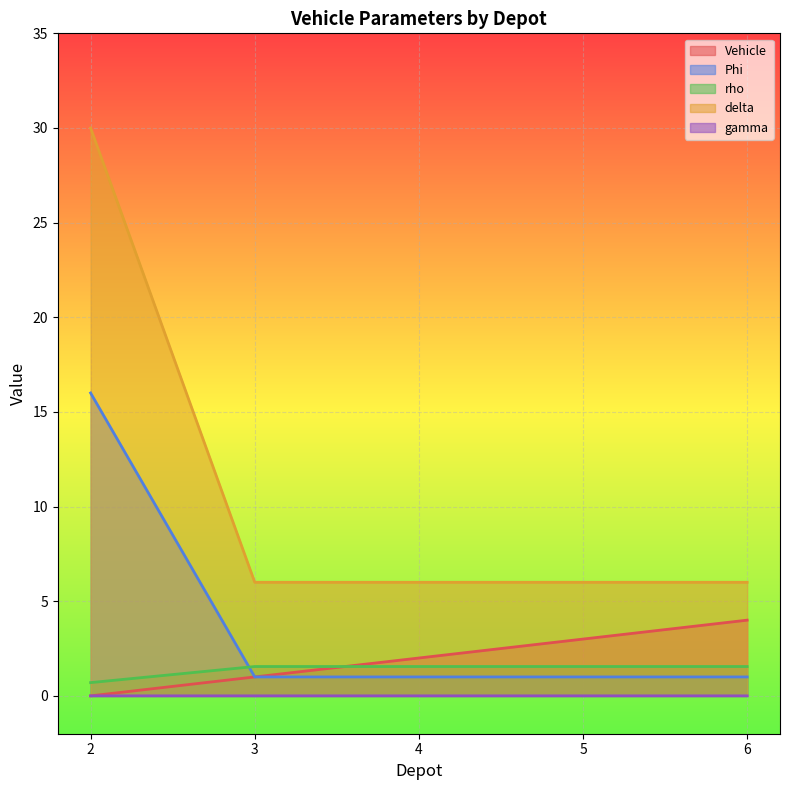

Is it true that Phi equals 1.0 at 3?

True